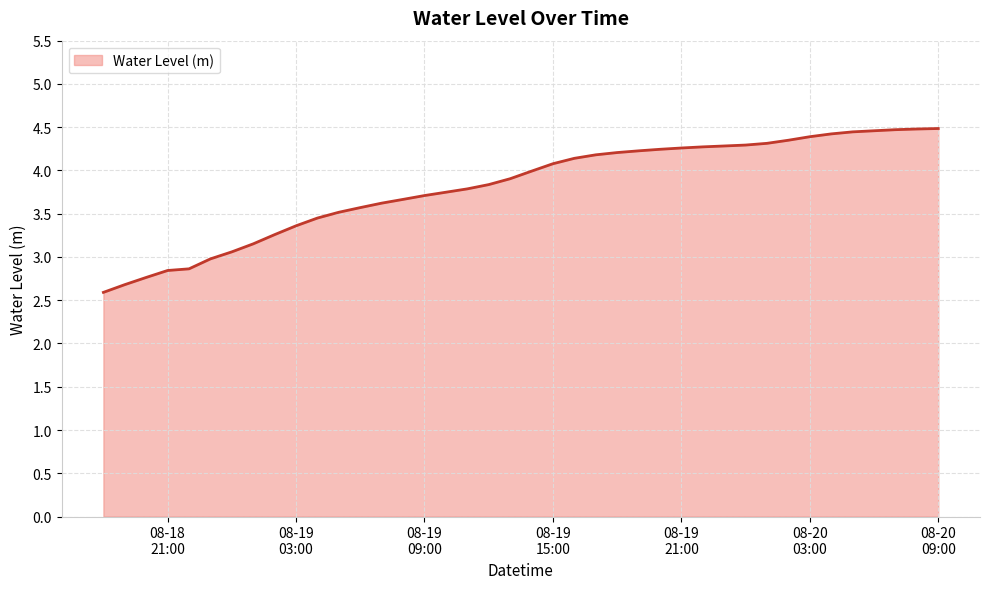

What is the difference between the maximum and minimum values?

1.9